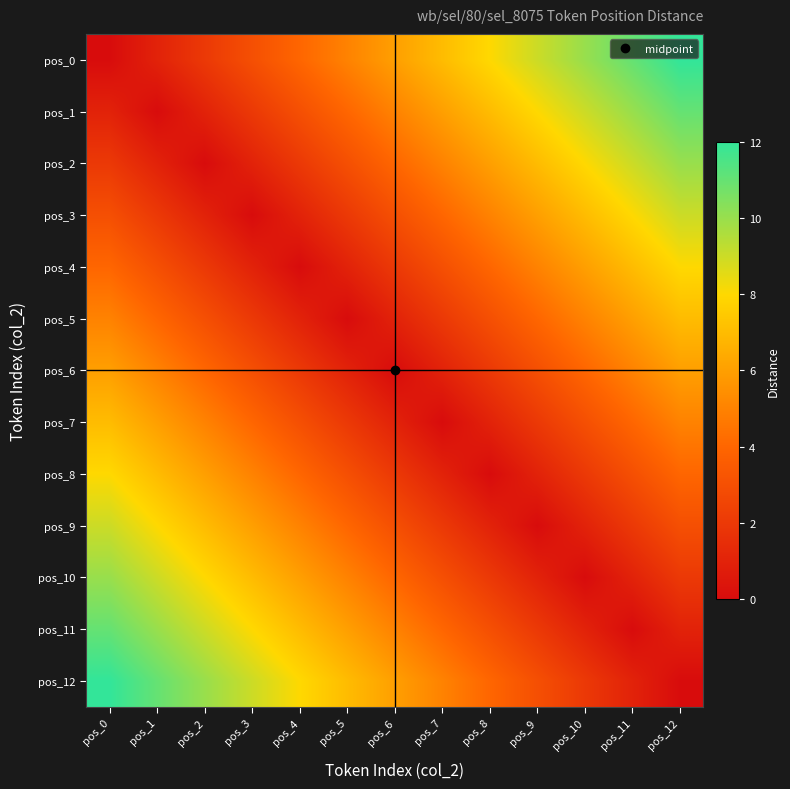

Which has a higher value, pos_9 or pos_5?

pos_9